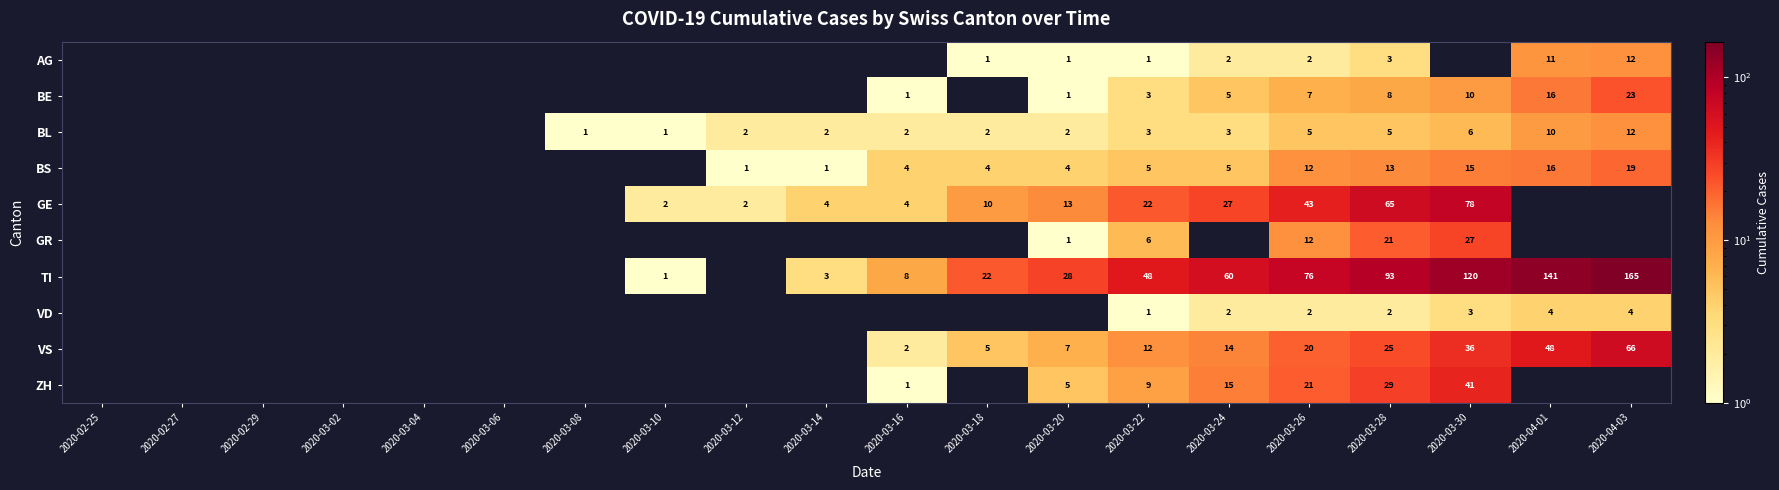

The value of BL at 2020-03-10 is 2. True or false?

False